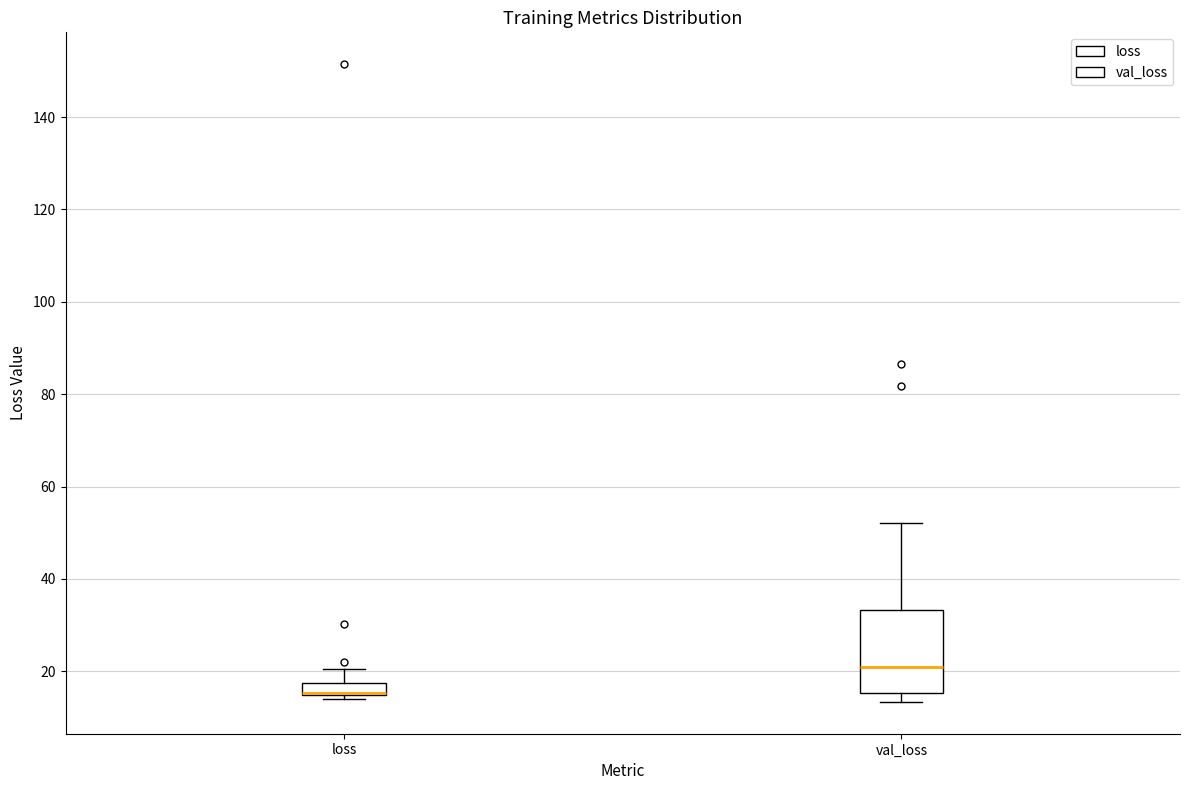

Comparing the boxes themselves (not the whiskers), which one is the tallest?

val_loss